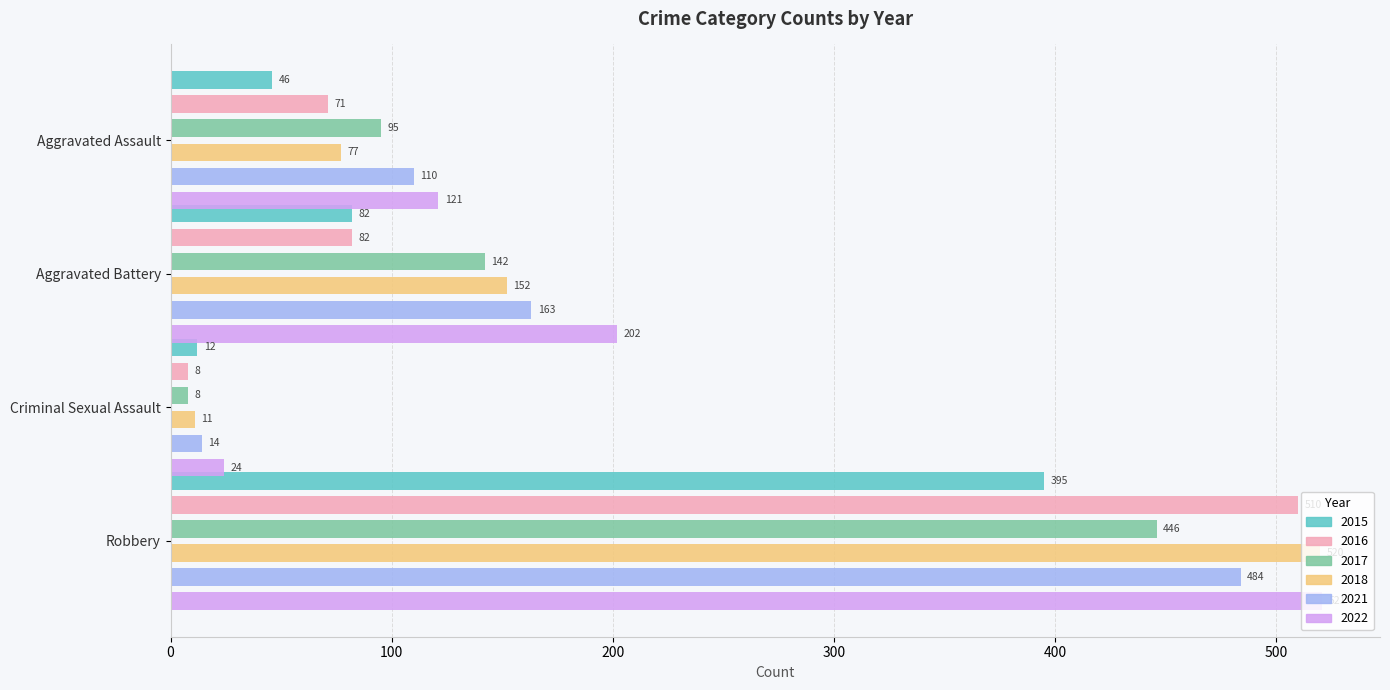

Reading left to right, extract all data points from this chart.

2015: Aggravated Assault=46	Aggravated Battery=82	Criminal Sexual Assault=12	Robbery=395
2016: Aggravated Assault=71	Aggravated Battery=82	Criminal Sexual Assault=8	Robbery=510
2017: Aggravated Assault=95	Aggravated Battery=142	Criminal Sexual Assault=8	Robbery=446
2018: Aggravated Assault=77	Aggravated Battery=152	Criminal Sexual Assault=11	Robbery=520
2021: Aggravated Assault=110	Aggravated Battery=163	Criminal Sexual Assault=14	Robbery=484
2022: Aggravated Assault=121	Aggravated Battery=202	Criminal Sexual Assault=24	Robbery=521